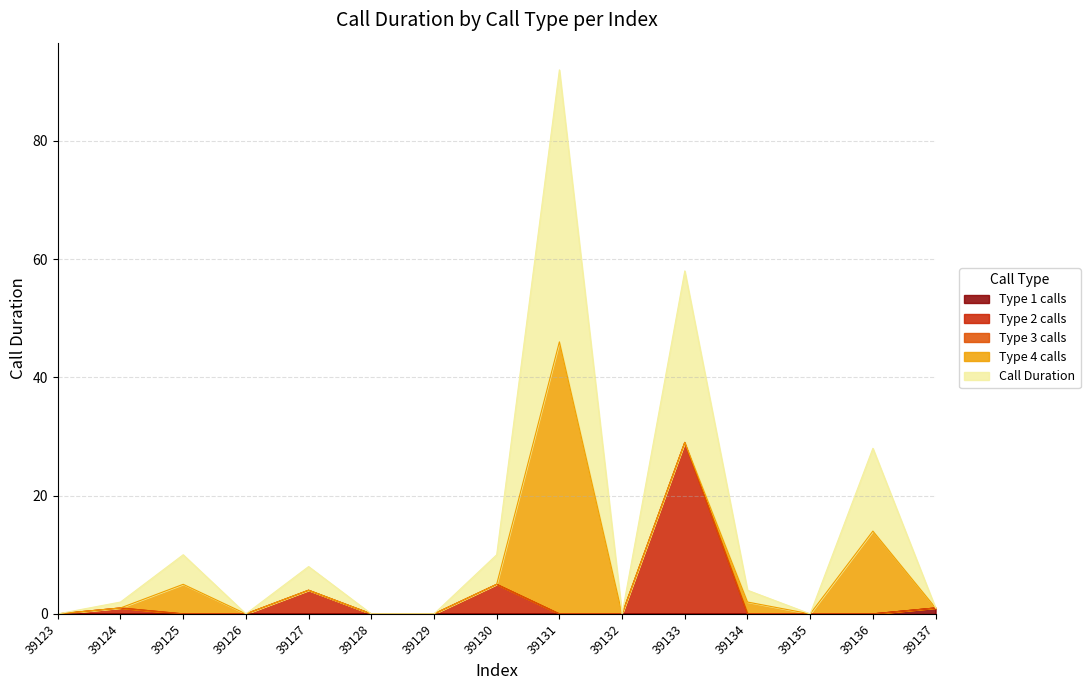

Between 39125 and 39129, which is larger?

39125